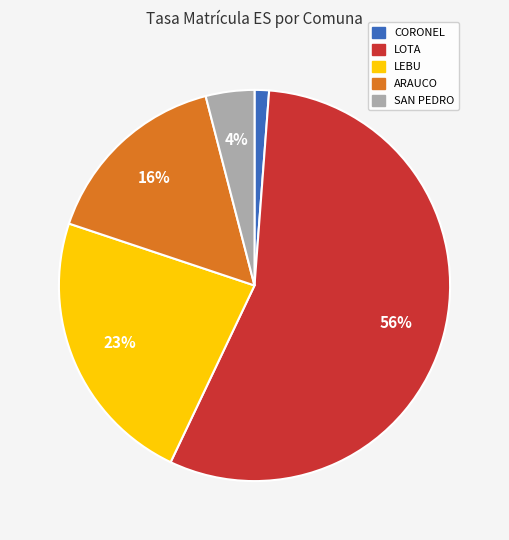

To the nearest percent, what is the difference between the largest and smallest slice percentages?

55%